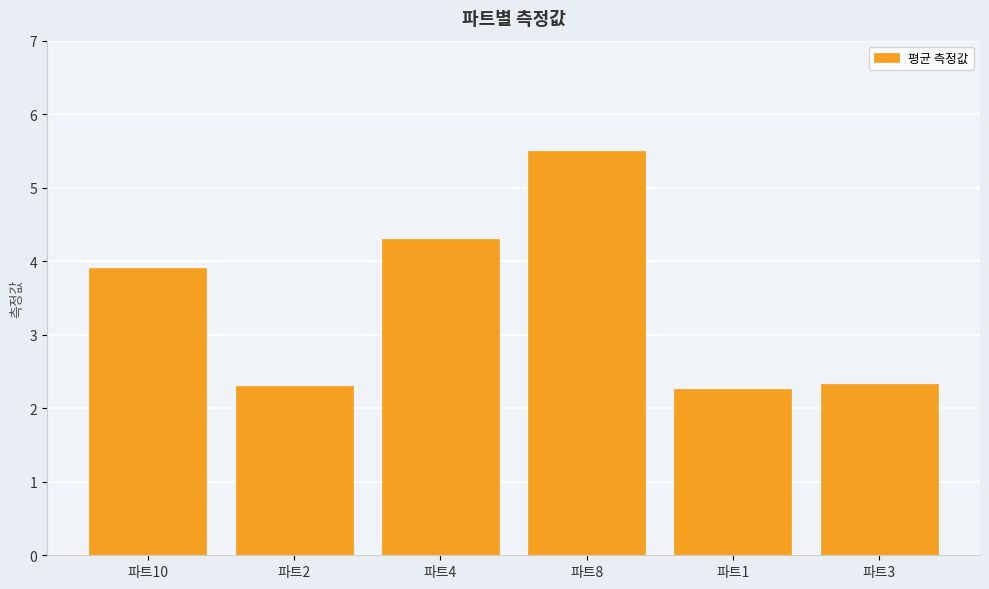

What is the change in value from 파트4 to 파트8?

+1.2